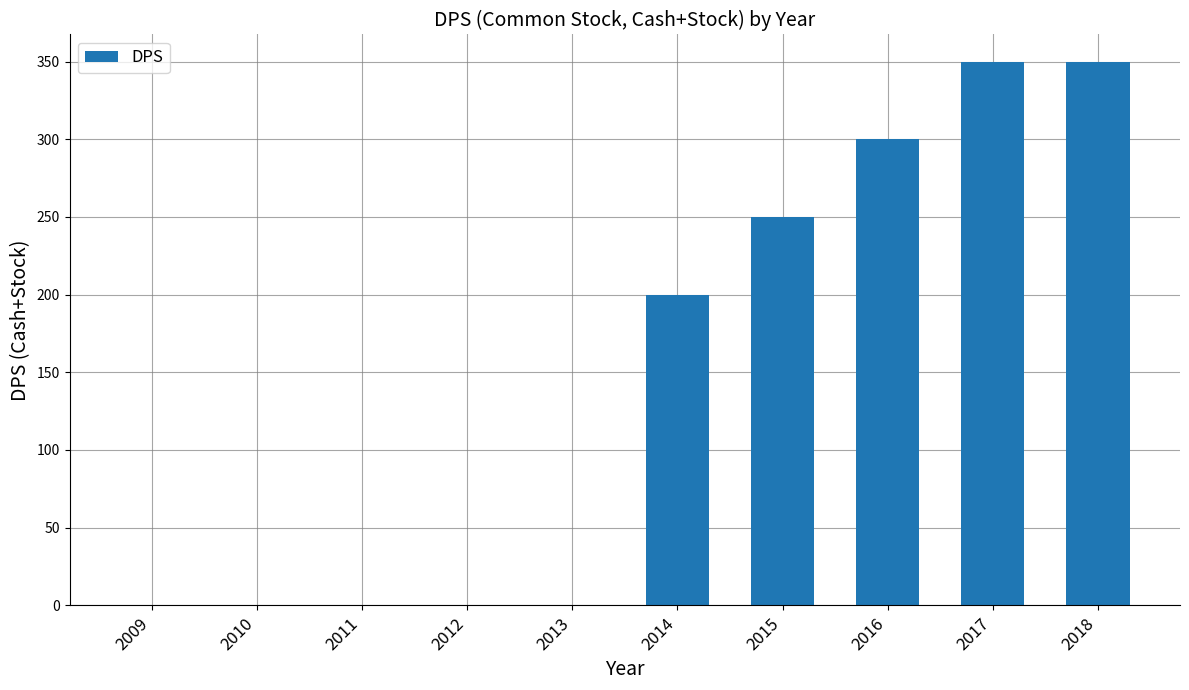

At which label is the value closest to 175?

2014